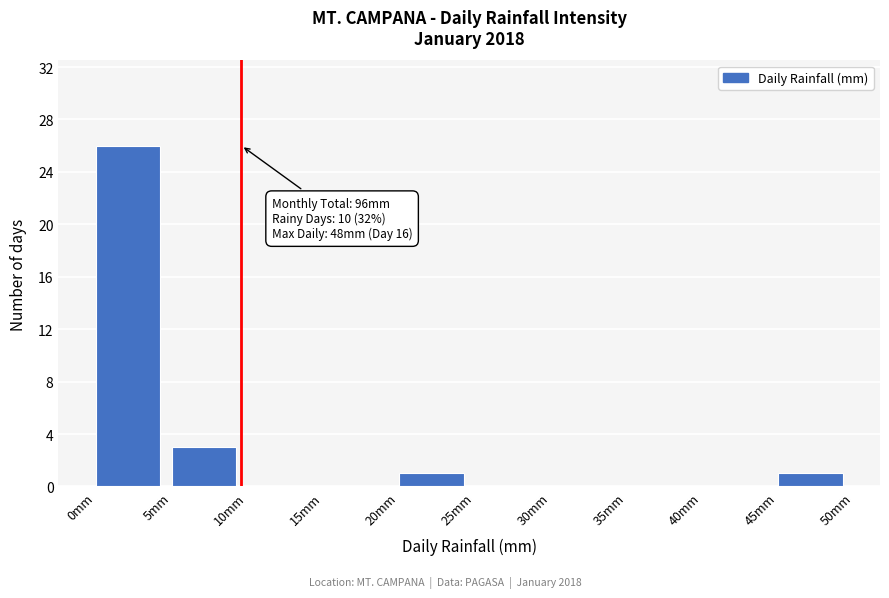

Which range on the x-axis has the tallest bar?

0 to 5